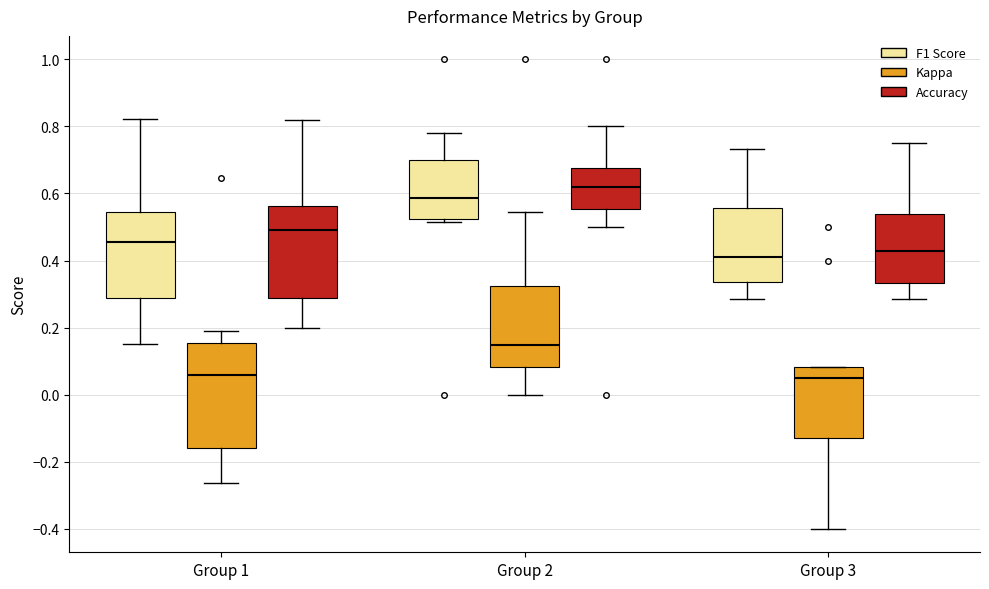

Which box is the tallest, from its lower edge to its upper edge?

Group 1 (Kappa)